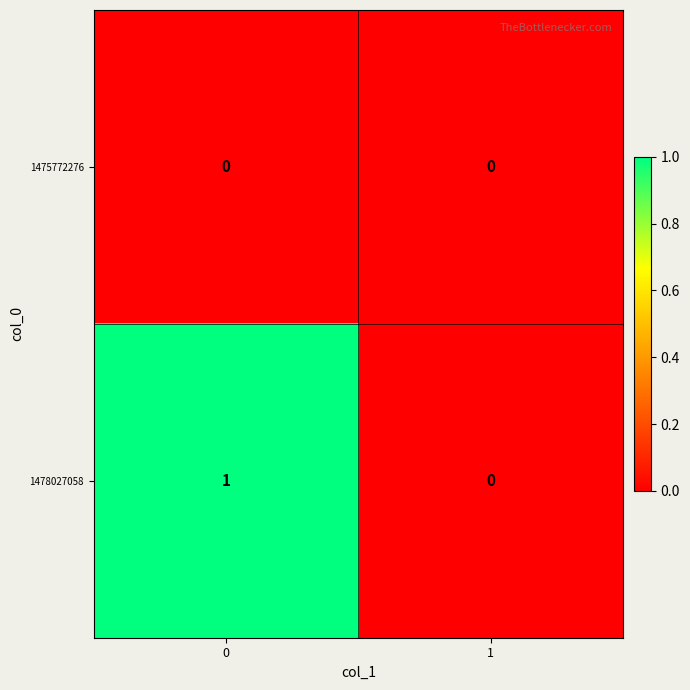

Rank the series by their average value, from highest to lowest.

1478027058, 1475772276